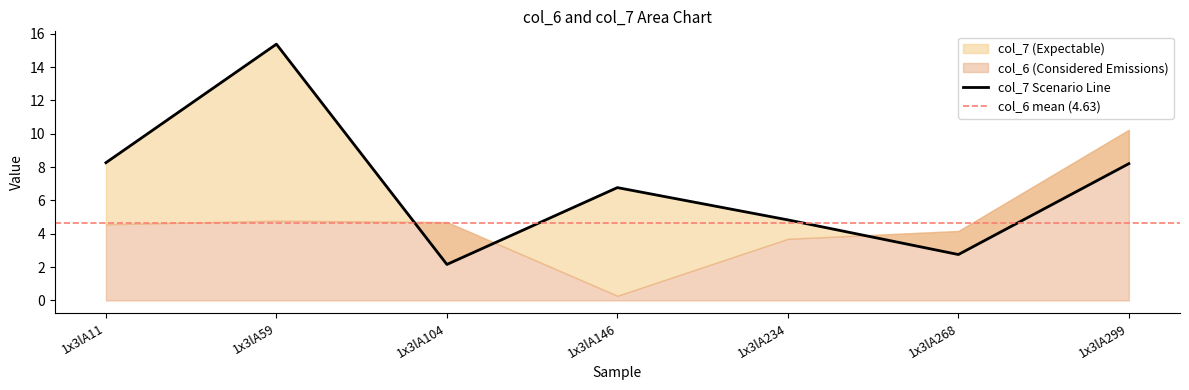

The chart shows a value of 13.3 at 1x3lA299. True or false?

False